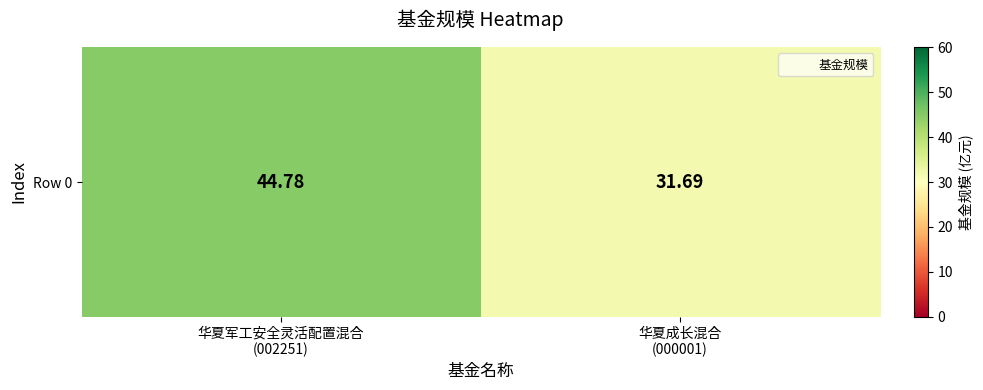

What is the sum of all values?

76.5